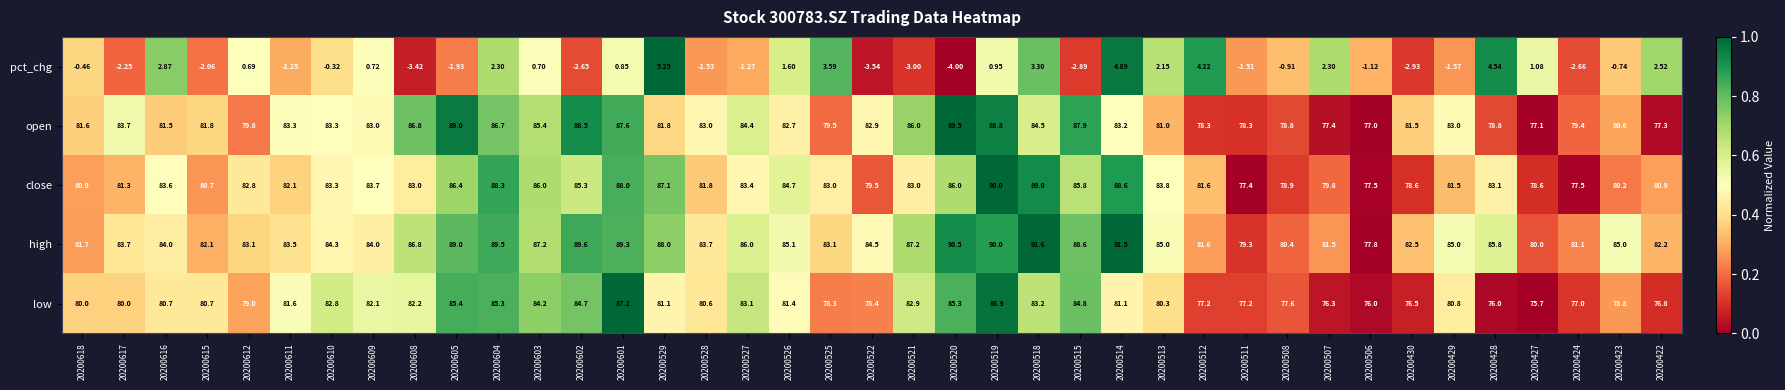

Which series has the largest total across all categories?

high